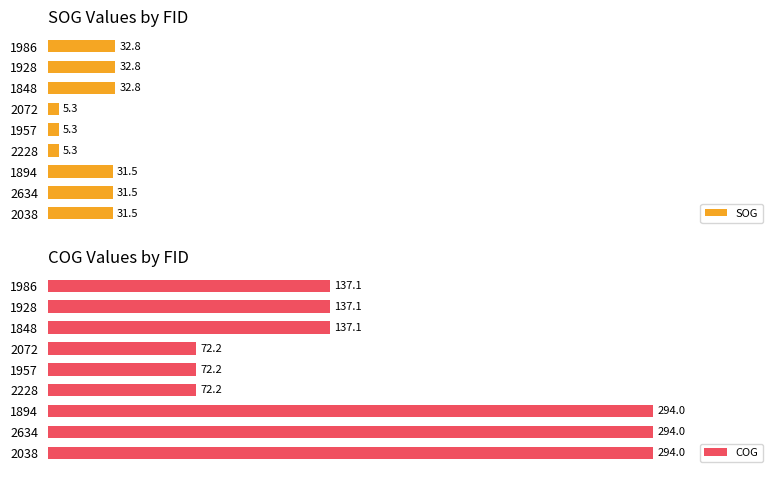

Does the chart contain any negative values?

No